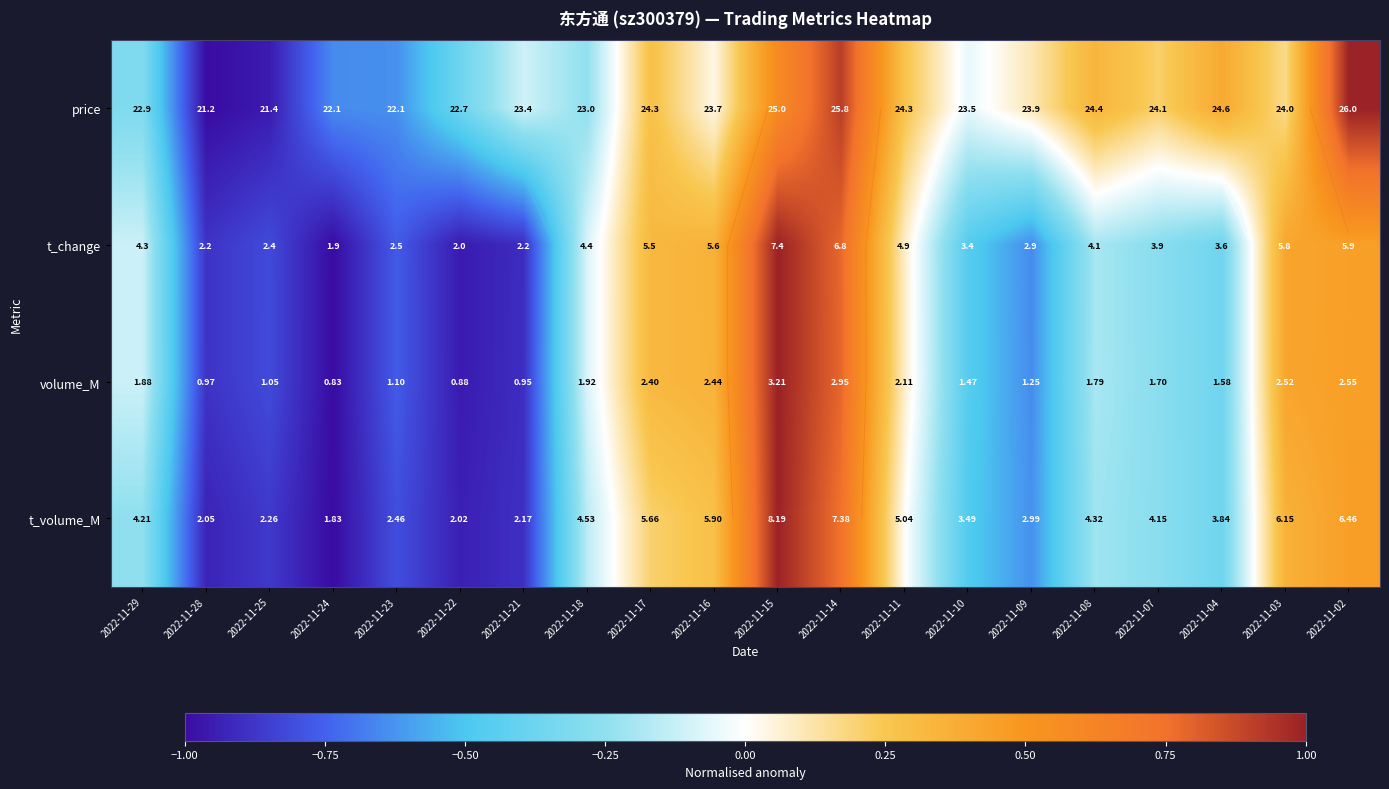

What is the minimum value shown in the chart?

-1.0